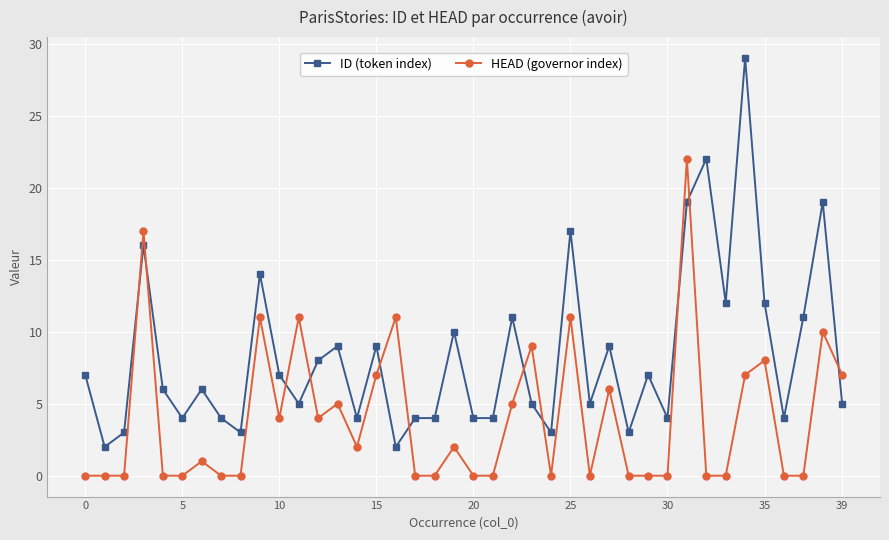

How many series are shown in this chart?

2